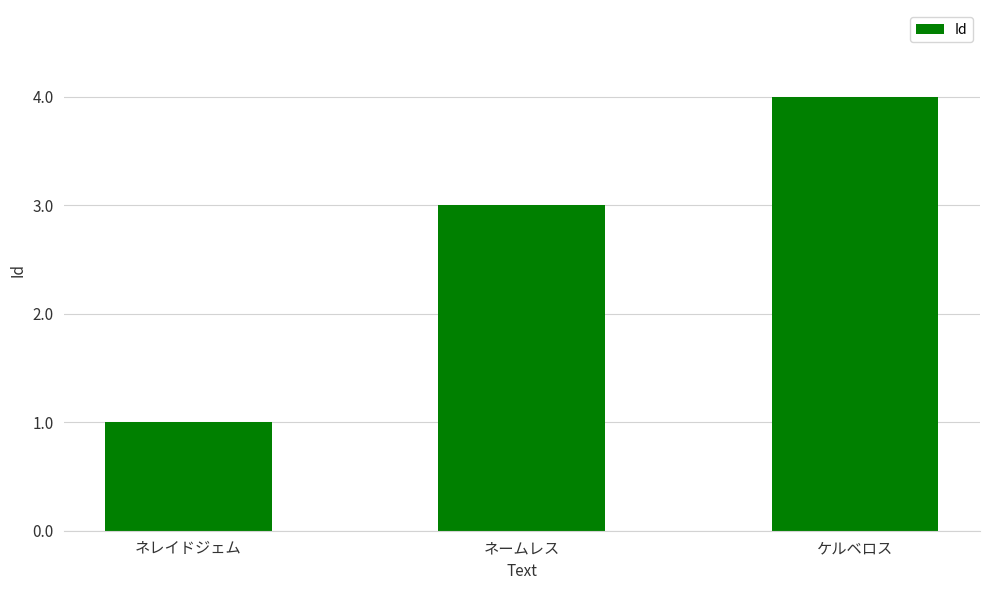

What is the greatest value displayed?

4